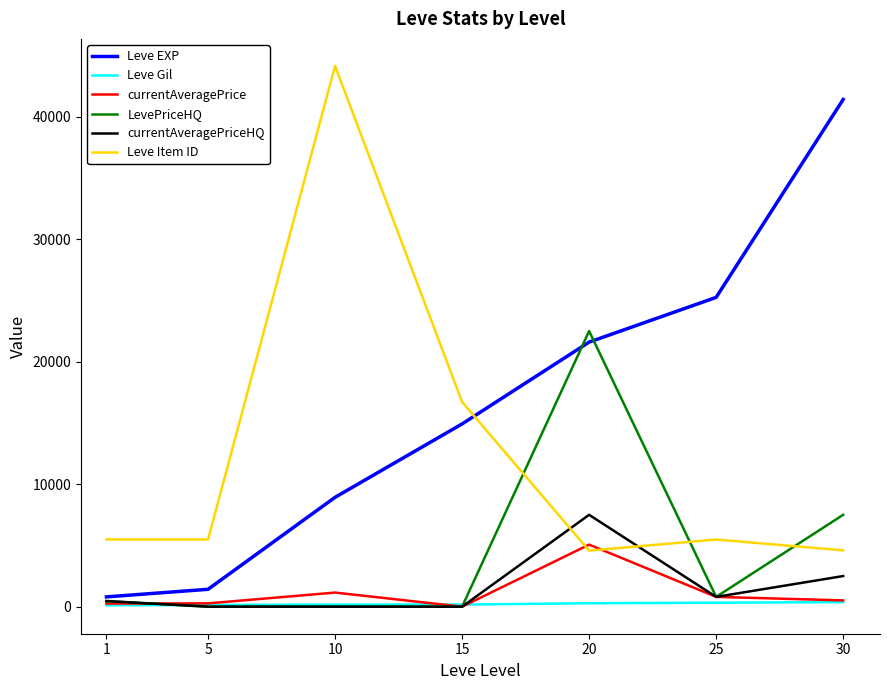

At how many categories does at least one series exceed 36681?

2